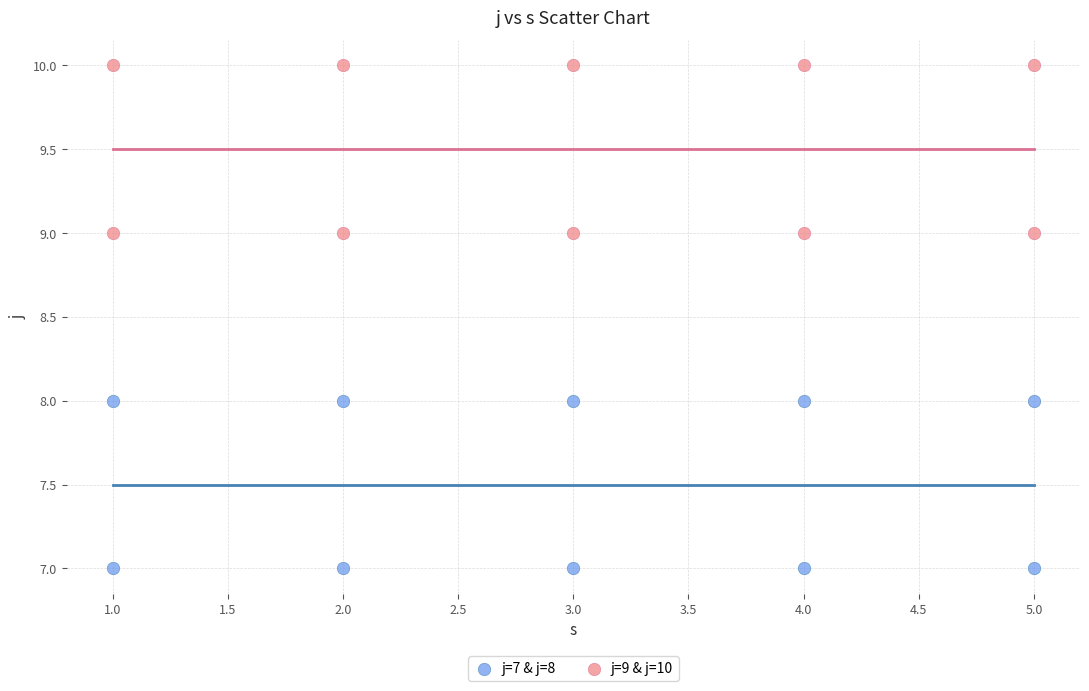

Which series reaches the minimum Y coordinate?

j=7 & j=8